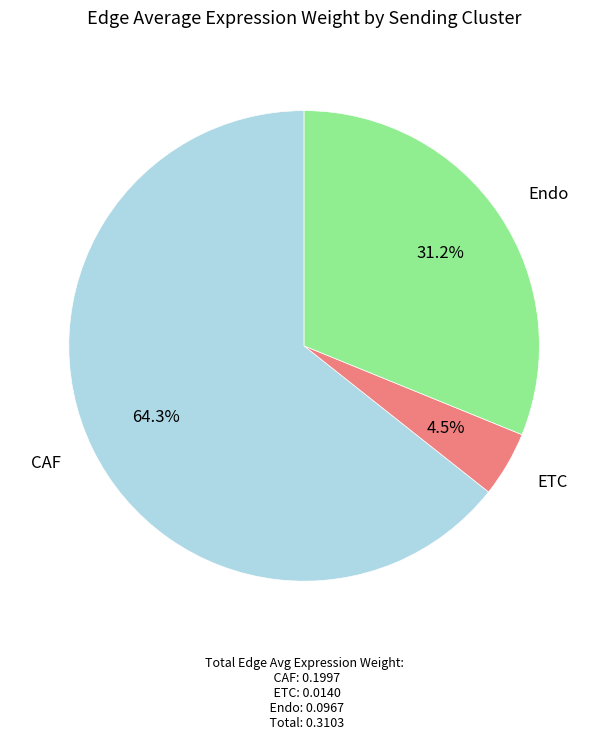

Do CAF and ETC together represent more than half of the pie?

Yes